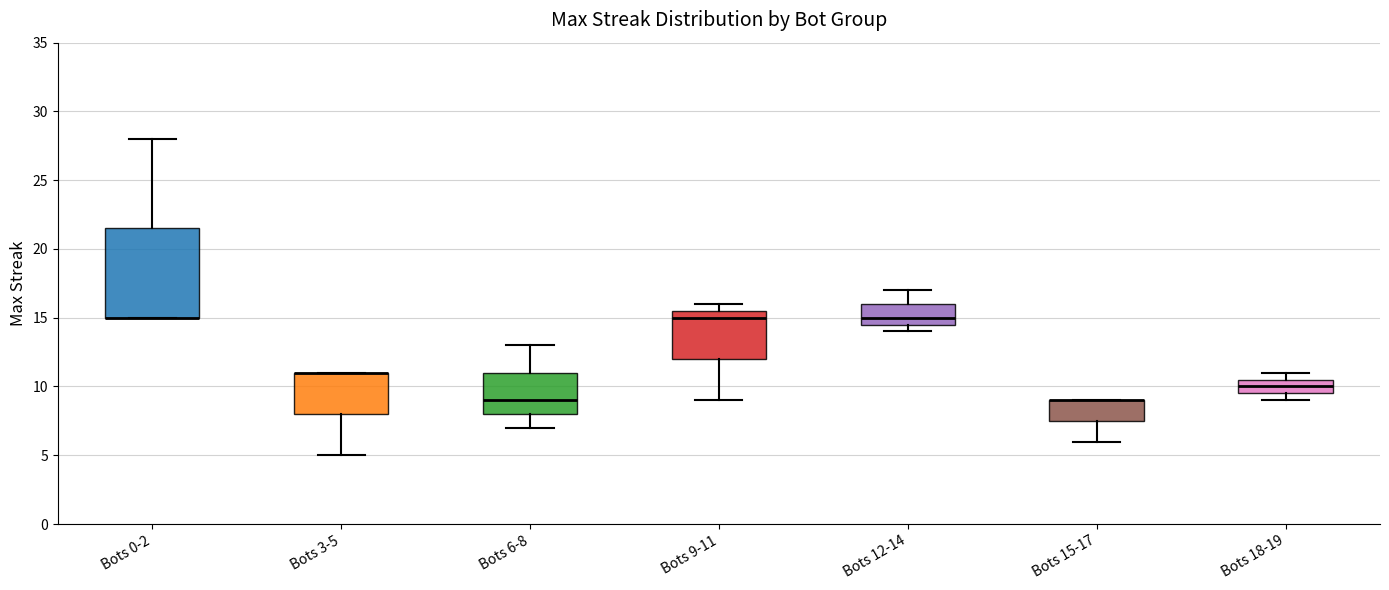

Reading left to right, transcribe this box plot: for each box, give where its median line is, the range the box spans, and where its two whiskers end, as read against the y-axis. The values are not printed on the chart, so give them approximately, as read against the axis.

Bots 0-2: median 15.0 (drawn on the box's lower edge), box 15.0 to 21.5, whiskers 15.0 to 28.0
Bots 3-5: median 11.0 (drawn on the box's upper edge), box 8.0 to 11.0, whiskers 5.0 to 11.0
Bots 6-8: median 9.0, box 8.0 to 11.0, whiskers 7.0 to 13.0
Bots 9-11: median 15.0, box 12.0 to 15.5, whiskers 9.0 to 16.0
Bots 12-14: median 15.0, box 14.5 to 16.0, whiskers 14.0 to 17.0
Bots 15-17: median 9.0 (drawn on the box's upper edge), box 7.5 to 9.0, whiskers 6.0 to 9.0
Bots 18-19: median 10.0, box 9.5 to 10.5, whiskers 9.0 to 11.0